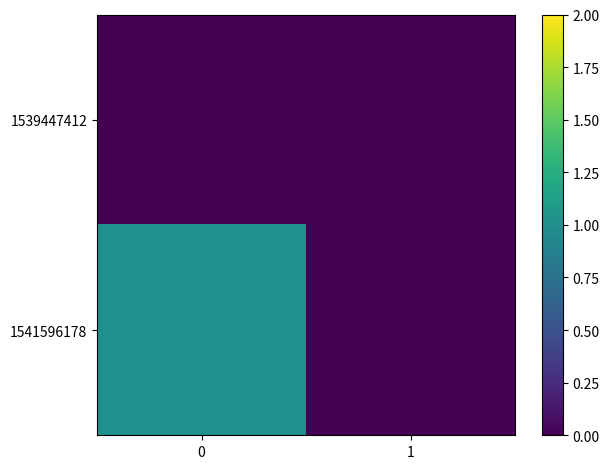

What is the maximum value shown in the chart?

1